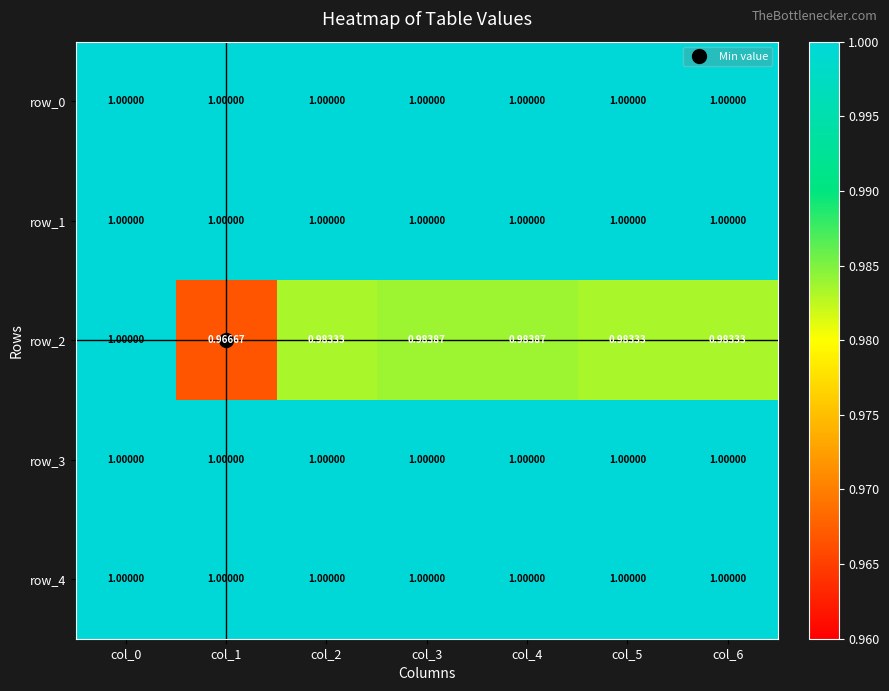

Which series has the widest spread of values?

row_2